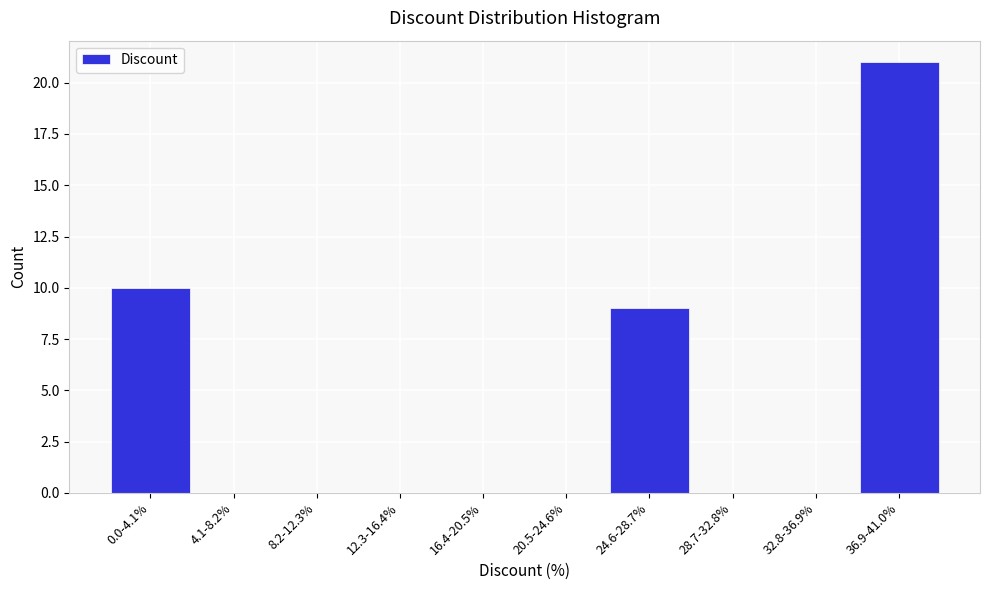

Reading left to right, list all the values displayed in this chart.

0.0-4.1%=10	4.1-8.2%=0	8.2-12.3%=0	12.3-16.4%=0	16.4-20.5%=0	20.5-24.6%=0	24.6-28.7%=9	28.7-32.8%=0	32.8-36.9%=0	36.9-41.0%=21